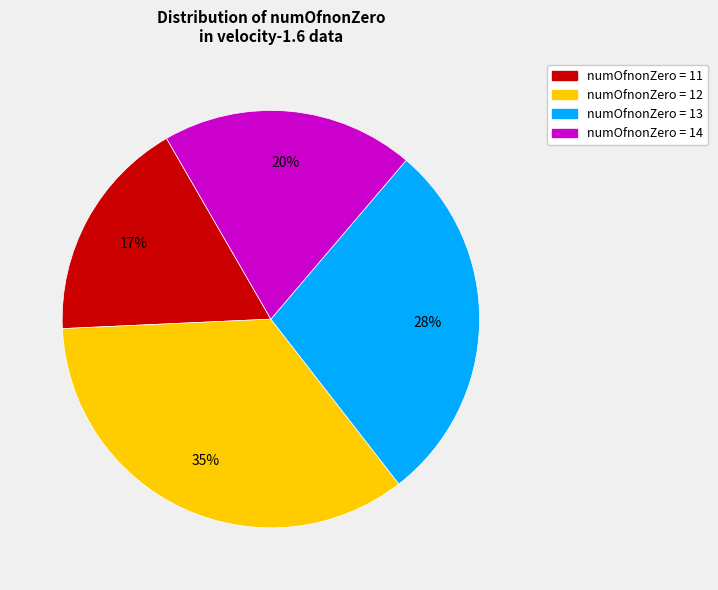

True or false: numOfnonZero = 14 accounts for 20% of the total.

True